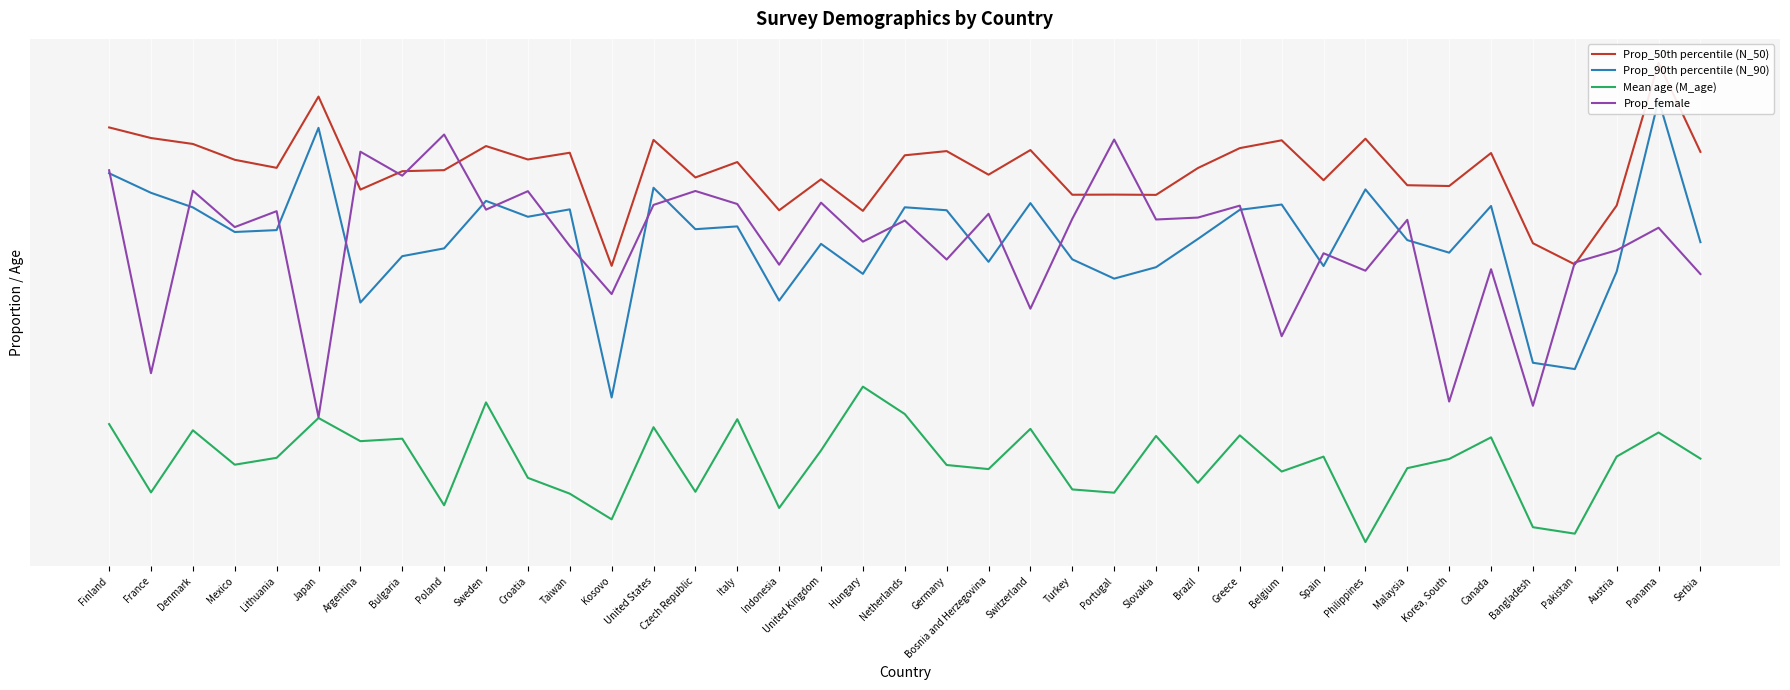

What is the difference between the maximum and second lowest values in the Prop_90th percentile (N_90) series?

0.4